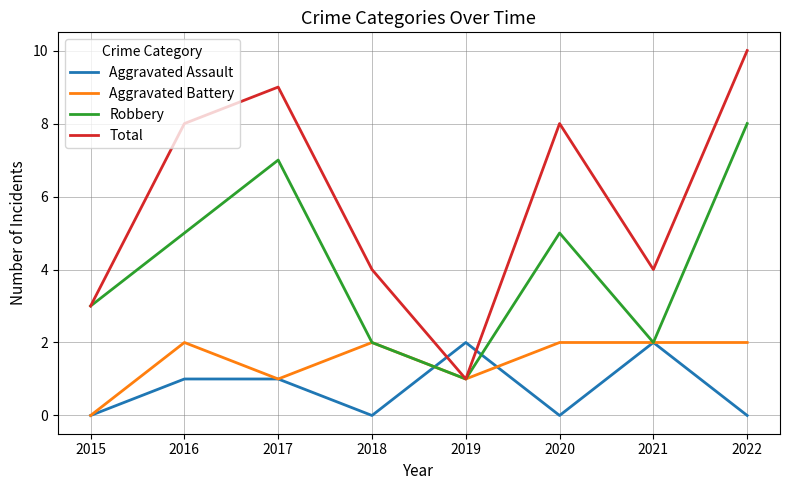

What is the total value across all series at 2020?

15